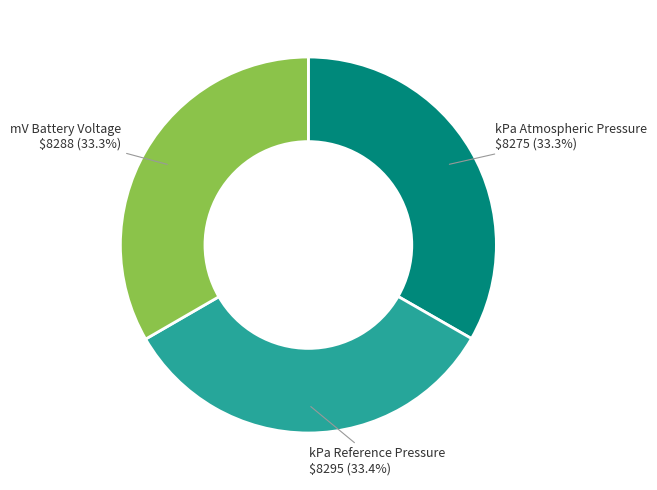

How many segments does this pie chart have?

3